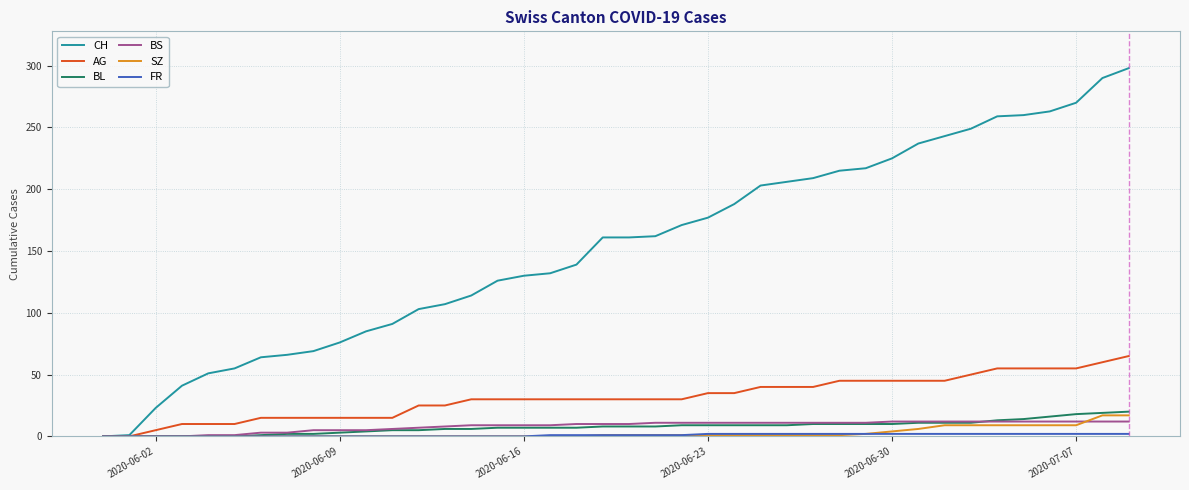

Which series has the widest spread of values?

CH